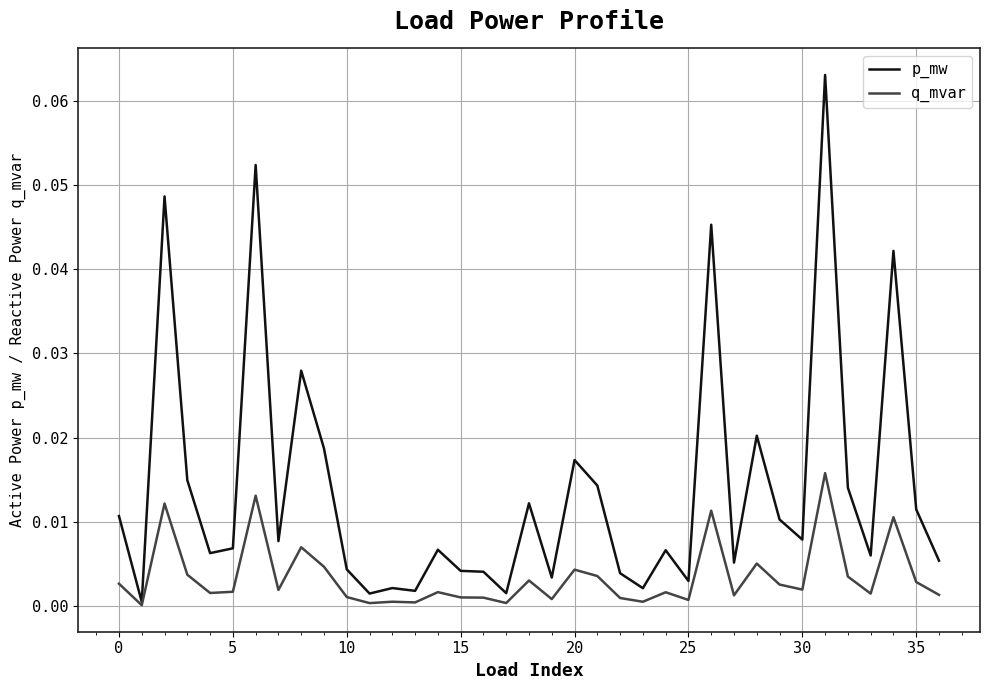

List the series in order of their overall mean, lowest first.

q_mvar, p_mw